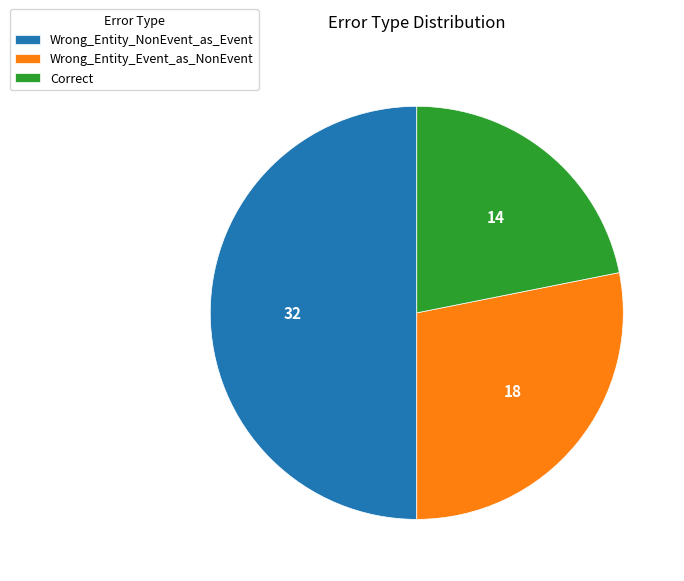

Approximately how many times larger is the value at Wrong_Entity_Event_as_NonEvent compared to Correct?

1.3